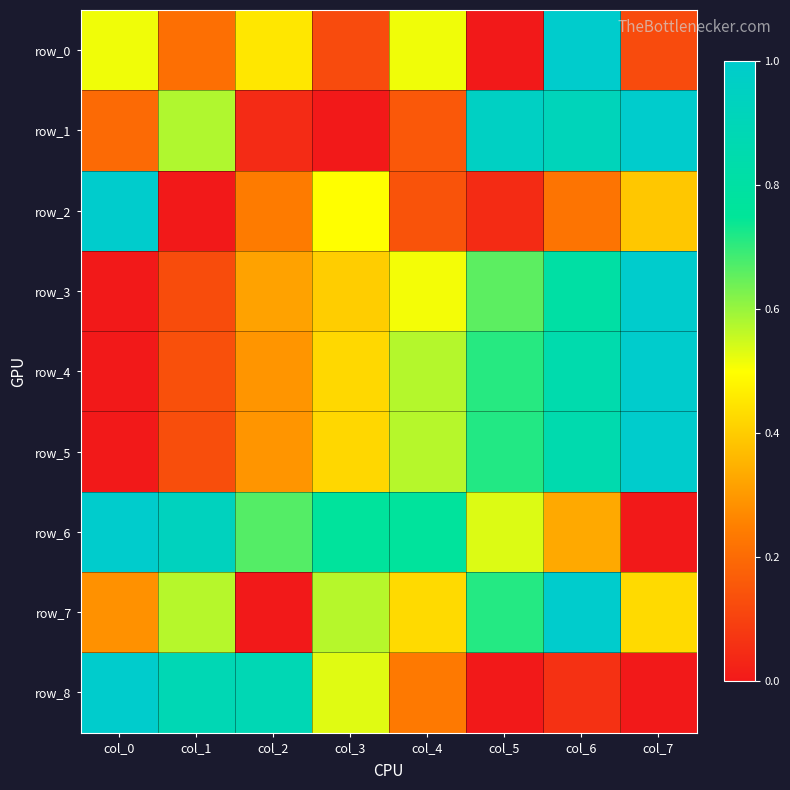

What is the total value across all series at col_0?

4.0